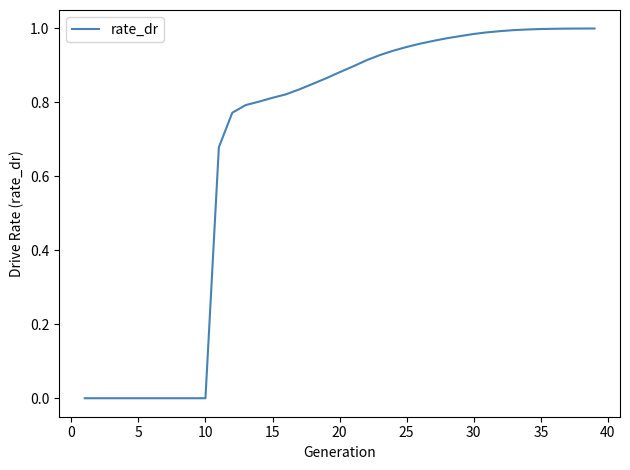

How many lines are shown in the chart?

1